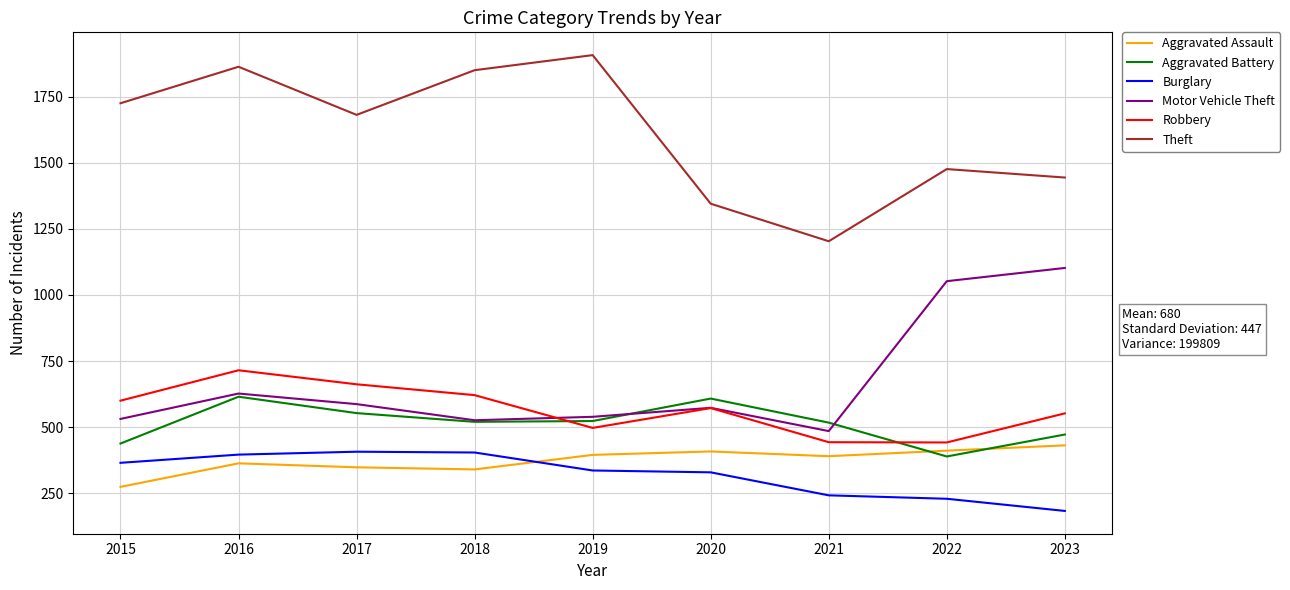

What is the difference between the highest and lowest values at 2019?

1571